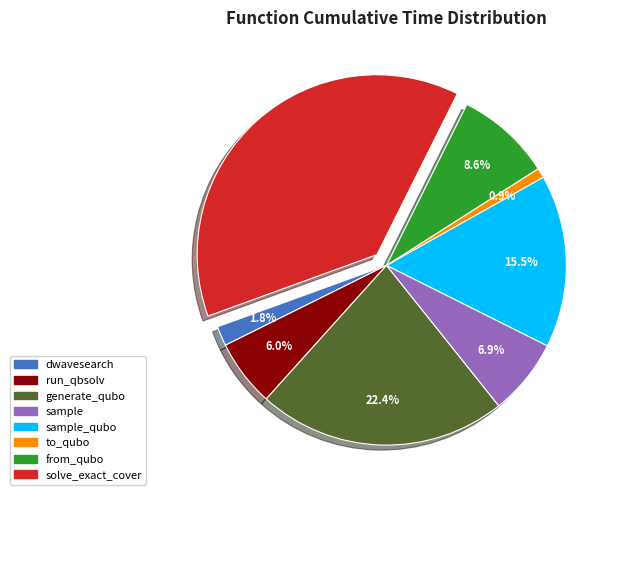

To the nearest percent, what is the difference between the largest and smallest slice percentages?

37%